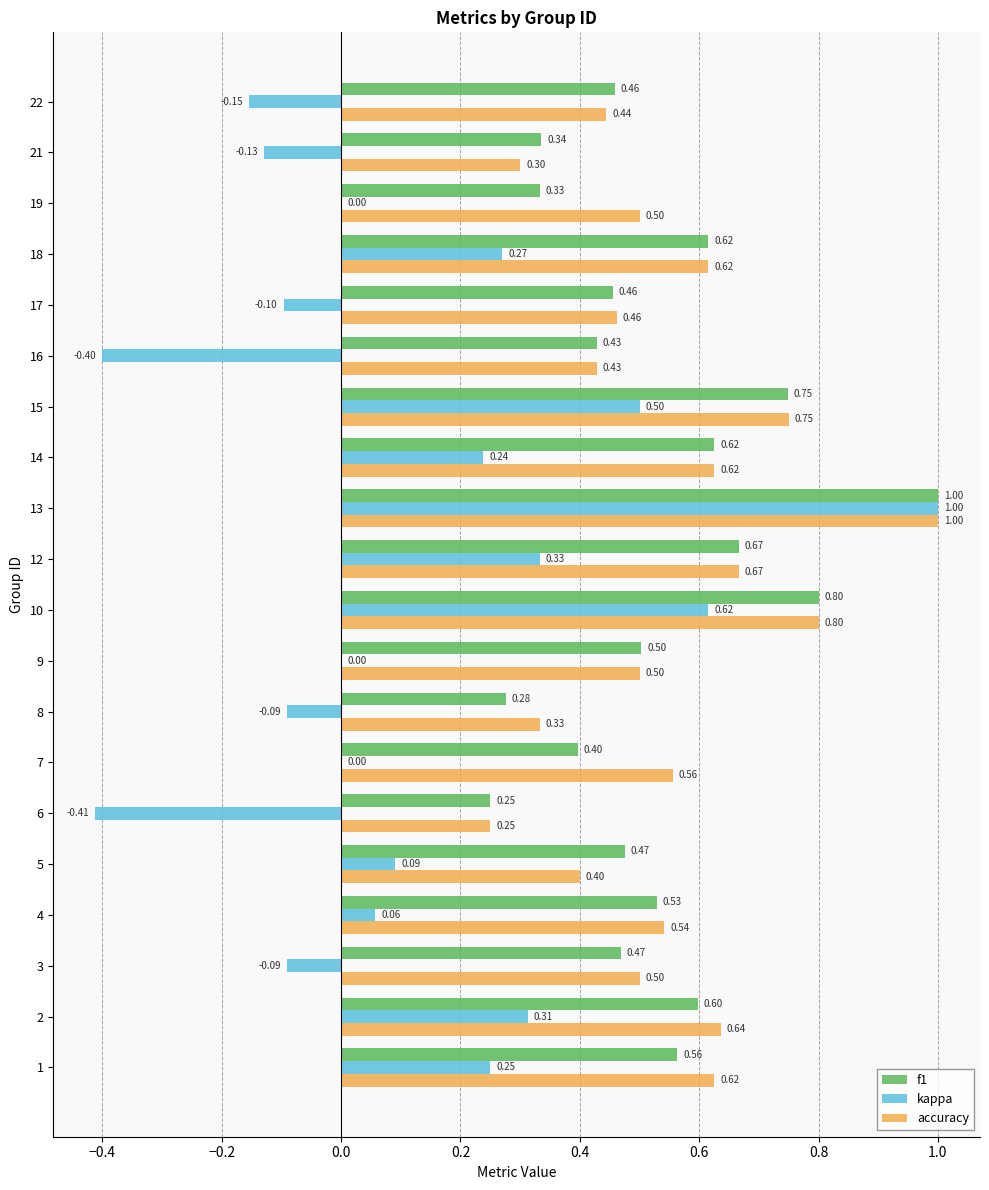

What is the sum of all kappa values?

2.3